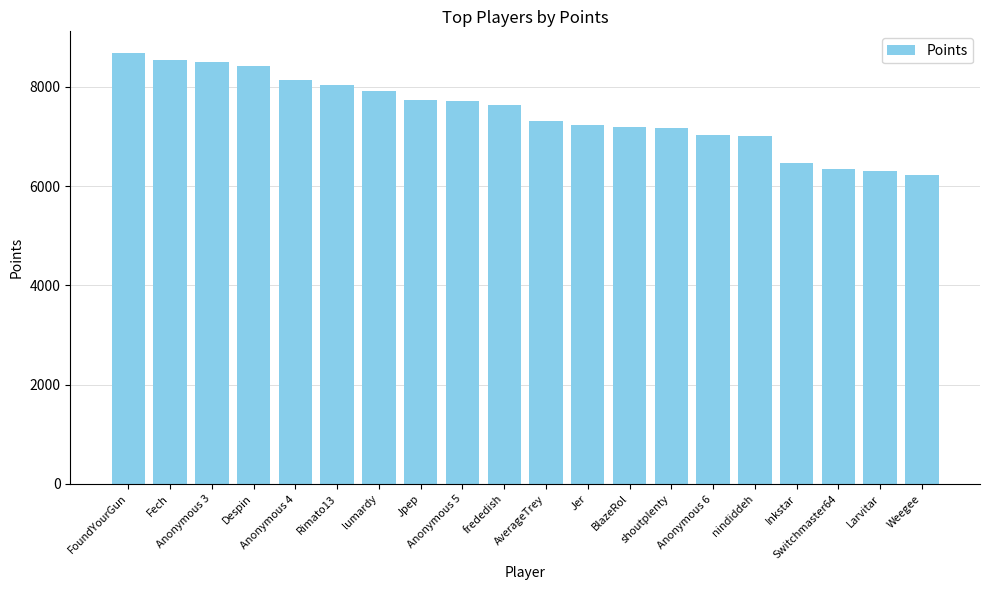

What is the minimum value shown in the chart?

6219